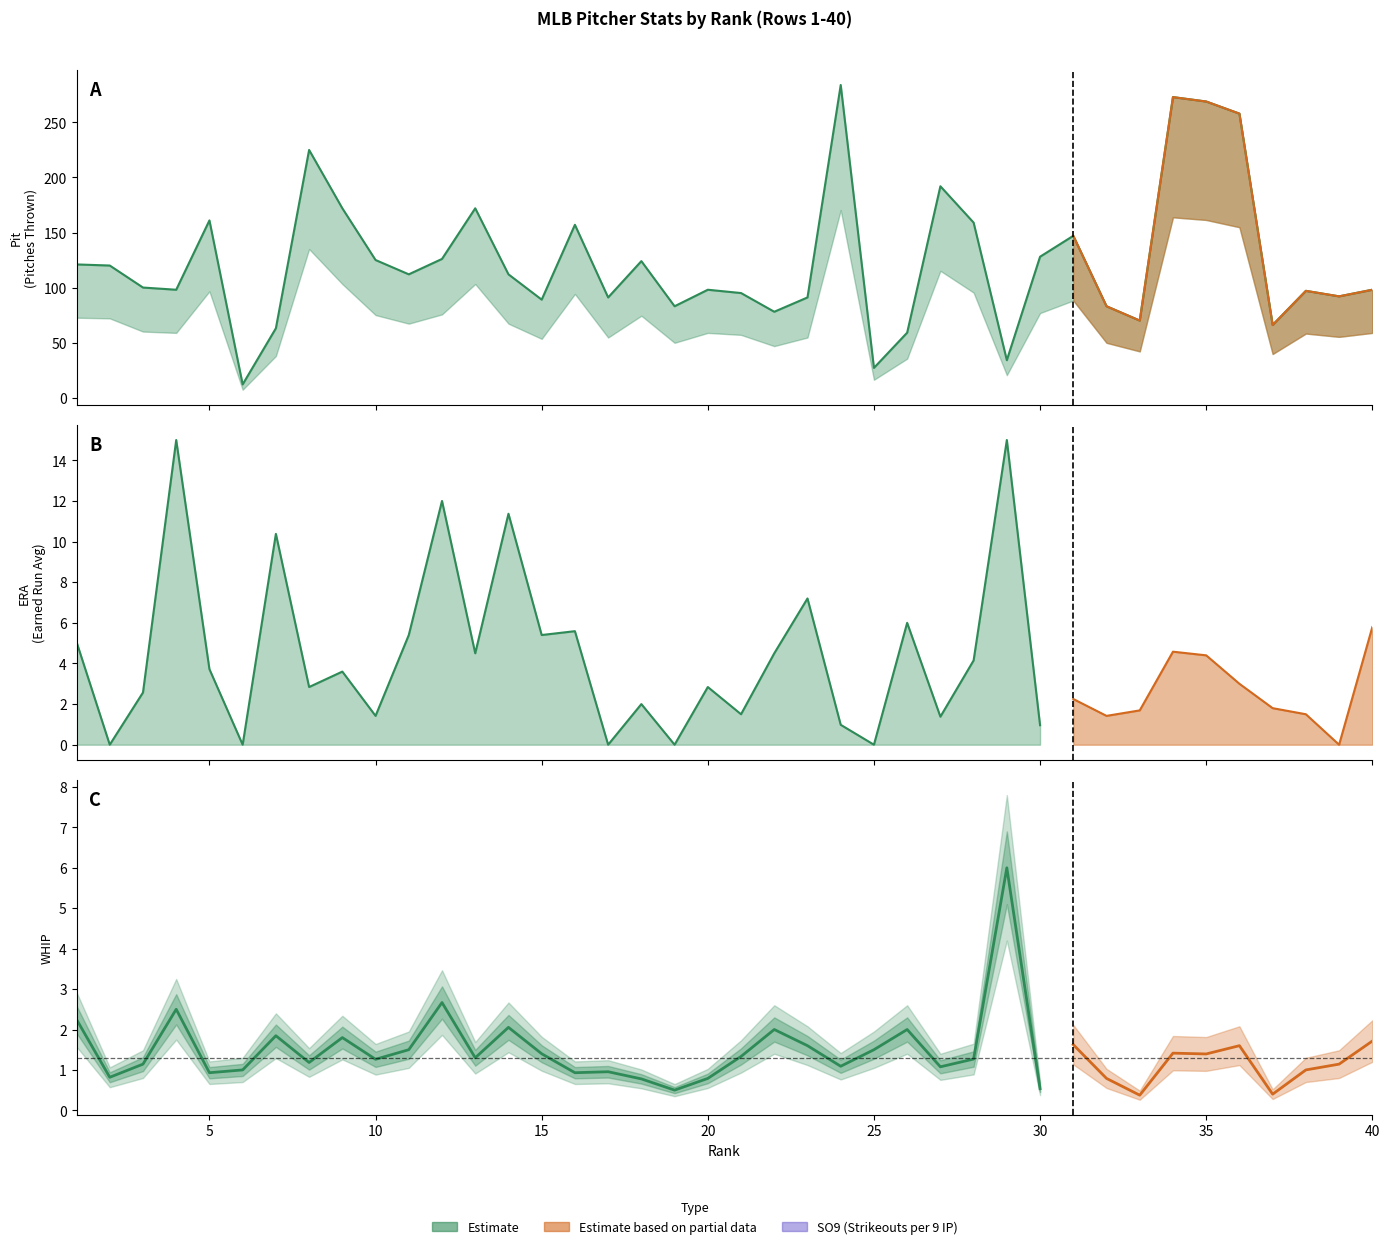

Does the chart display data point markers on the line(s)?

No